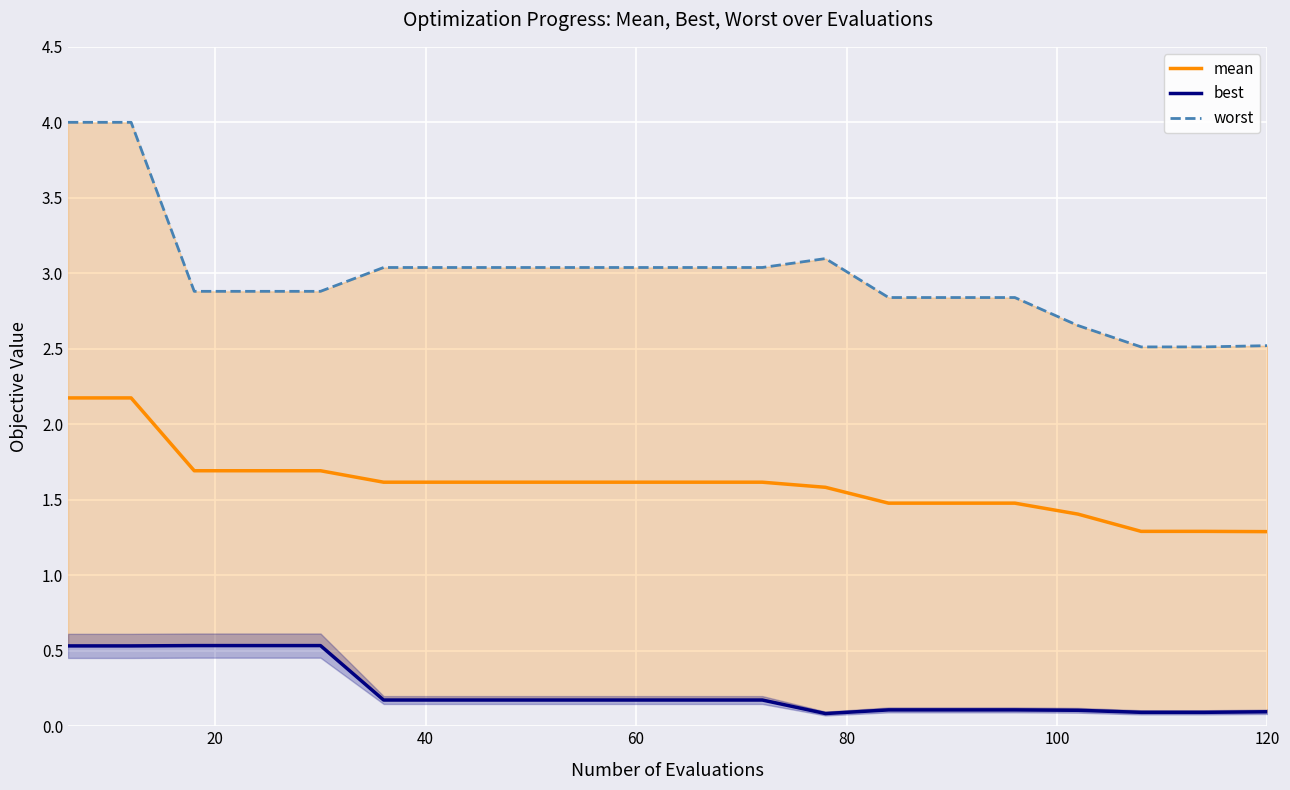

What is the lowest value of the mean series?

1.3